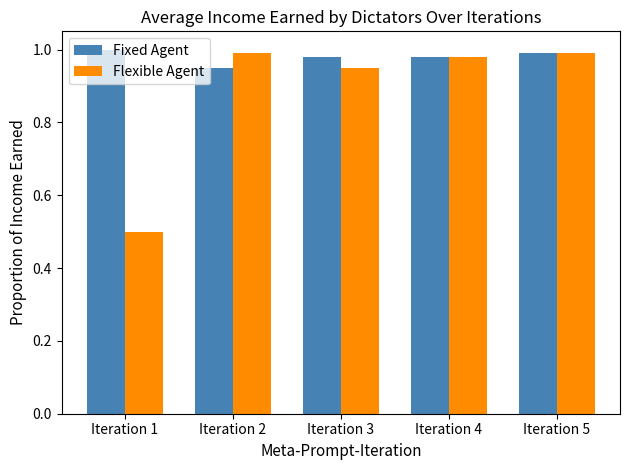

What is the lowest value of the Flexible Agent series?

0.5